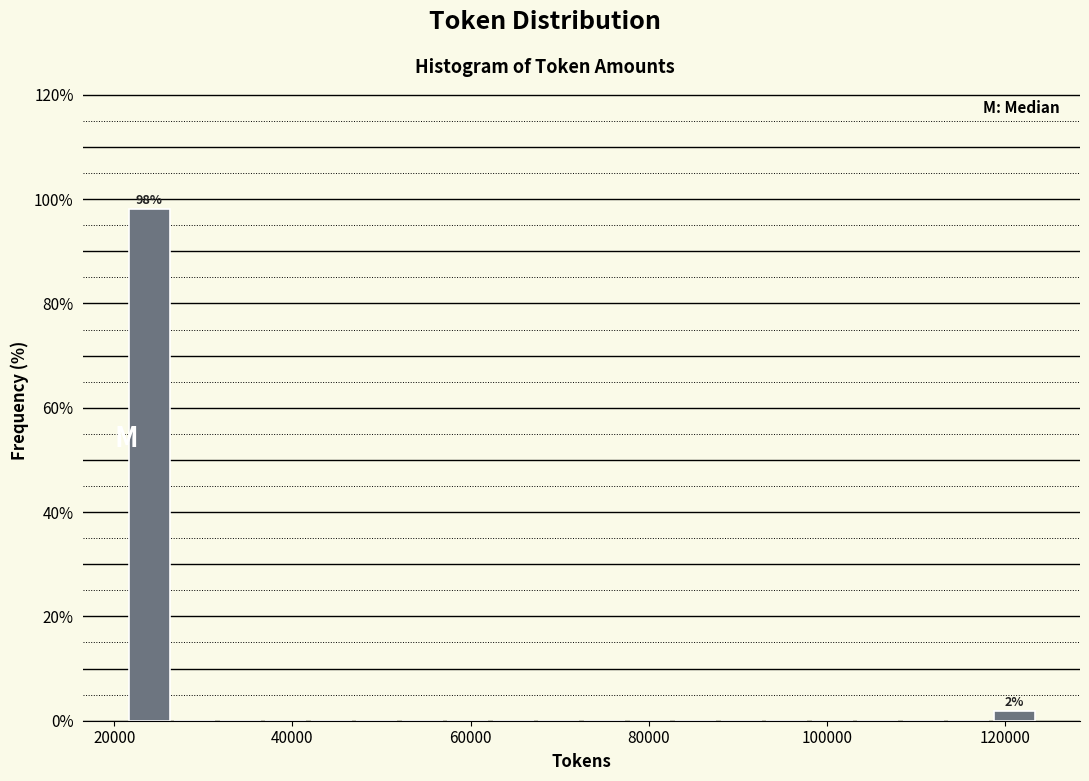

Around what value on the x-axis is the tallest bar? Give the approximate position of its centre, as read against the axis.

24000